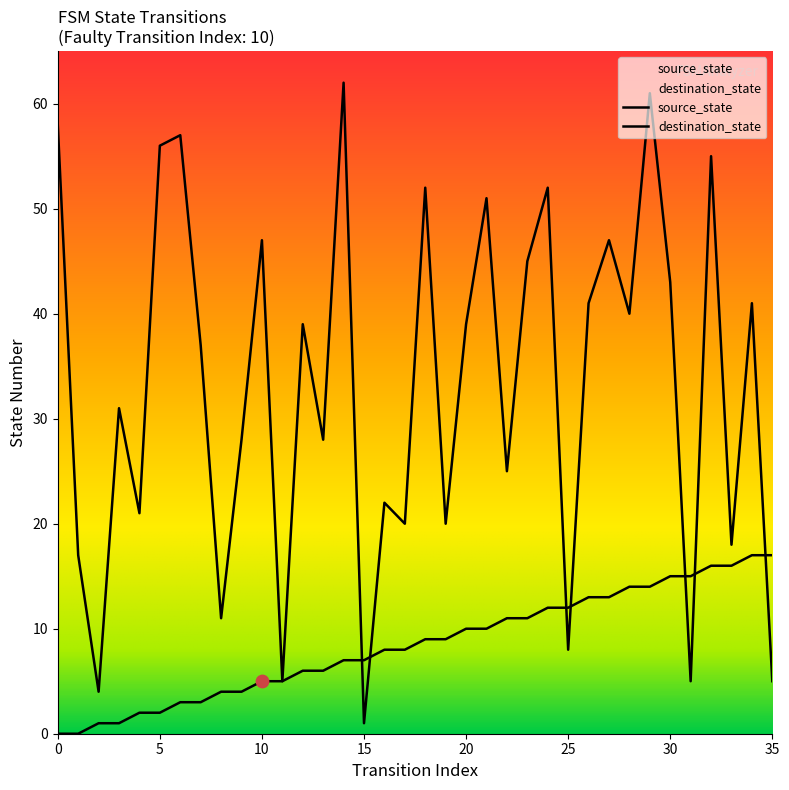

Which series contains the lowest Y value?

source_state